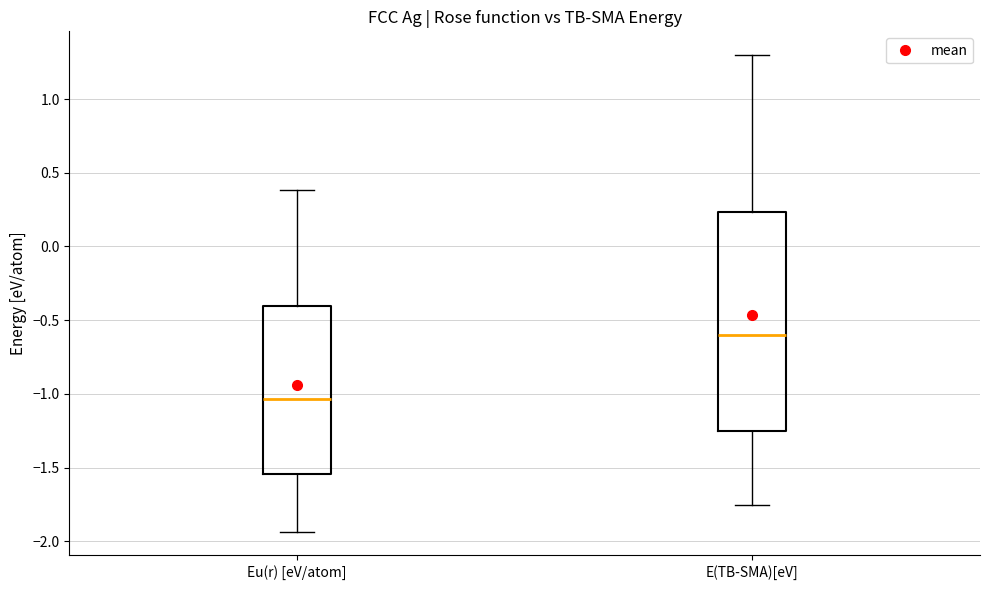

Which box has the highest median line?

E(TB-SMA)[eV]